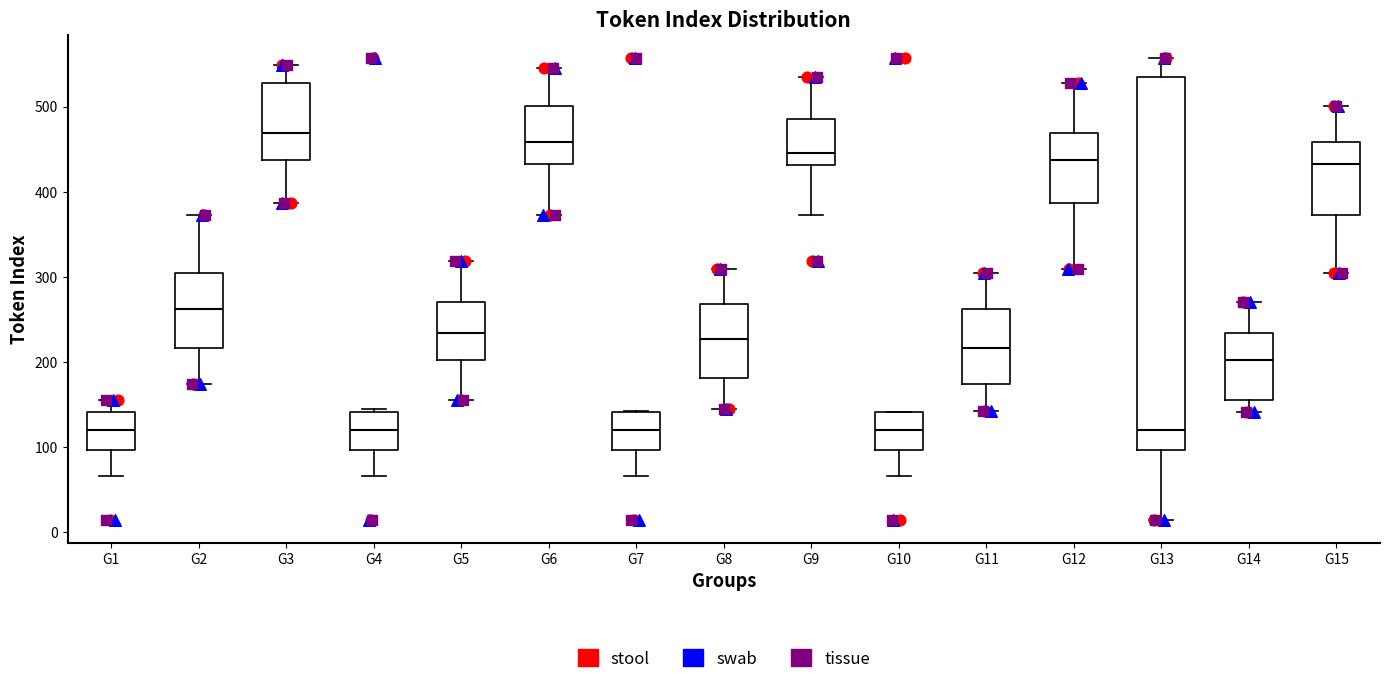

Reading left to right, read every box against the y-axis: the position of its median line, the range the box covers, and the ends of its whiskers. The values are not printed on the chart, so give them approximately, as read against the axis.

G1: median 120, box 100 to 140, whiskers 70 to 160
G2: median 260, box 220 to 310, whiskers 170 to 370
G3: median 470, box 440 to 530, whiskers 390 to 550
G4: median 120, box 100 to 140, whiskers 70 to 150
G5: median 230, box 200 to 270, whiskers 160 to 320
G6: median 460, box 430 to 500, whiskers 370 to 550
G7: median 120, box 100 to 140, whiskers 70 to 140
G8: median 230, box 180 to 270, whiskers 150 to 310
G9: median 450, box 430 to 490, whiskers 370 to 540
G10: median 120, box 100 to 140, whiskers 70 to 140
G11: median 220, box 170 to 260, whiskers 140 to 310
G12: median 440, box 390 to 470, whiskers 310 to 530
G13: median 120, box 100 to 540, whiskers 20 to 560
G14: median 200, box 160 to 230, whiskers 140 to 270
G15: median 430, box 370 to 460, whiskers 310 to 500